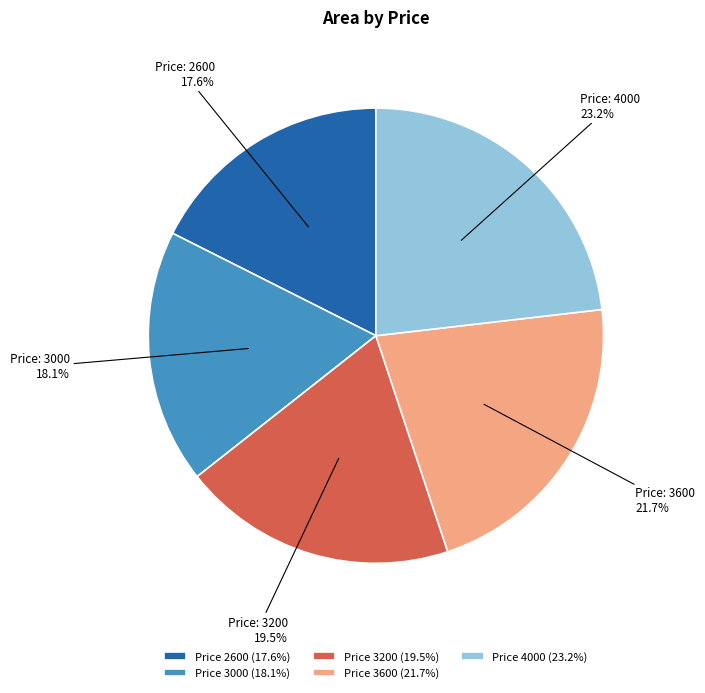

Combined, what portion of the pie is Price 3200 (19.5%) and Price 4000 (23.2%)?

42.7%